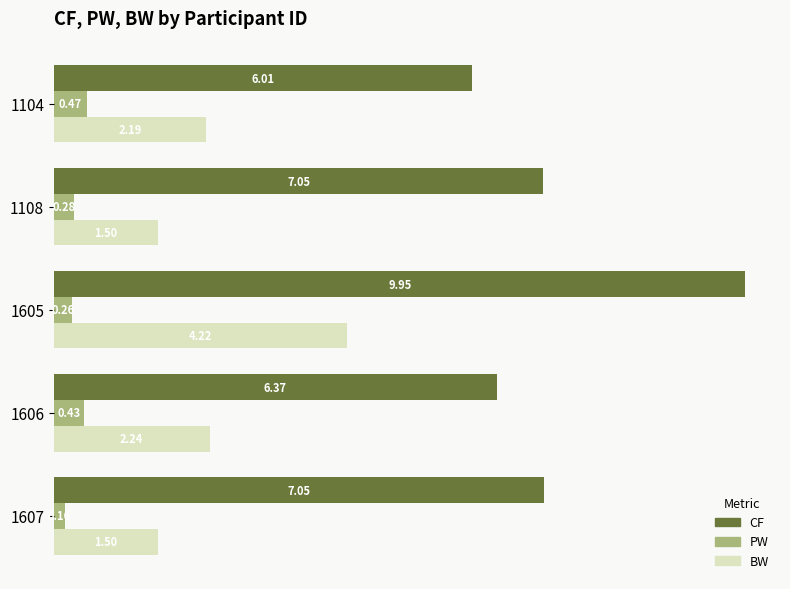

What is the highest value of the CF series?

10.0